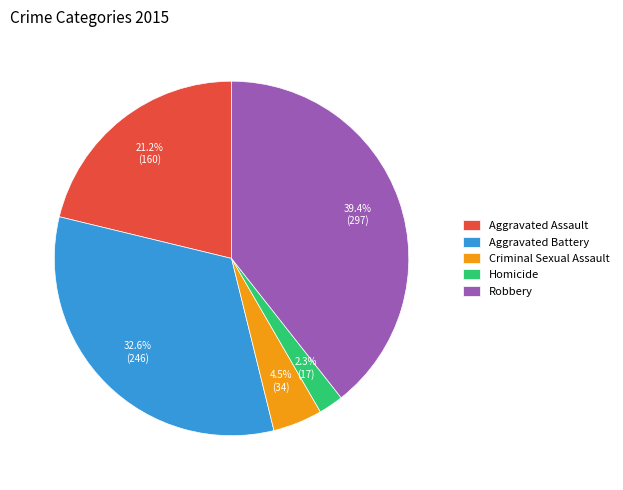

What is the ratio of the value at Robbery to the value at Aggravated Battery?

1.2